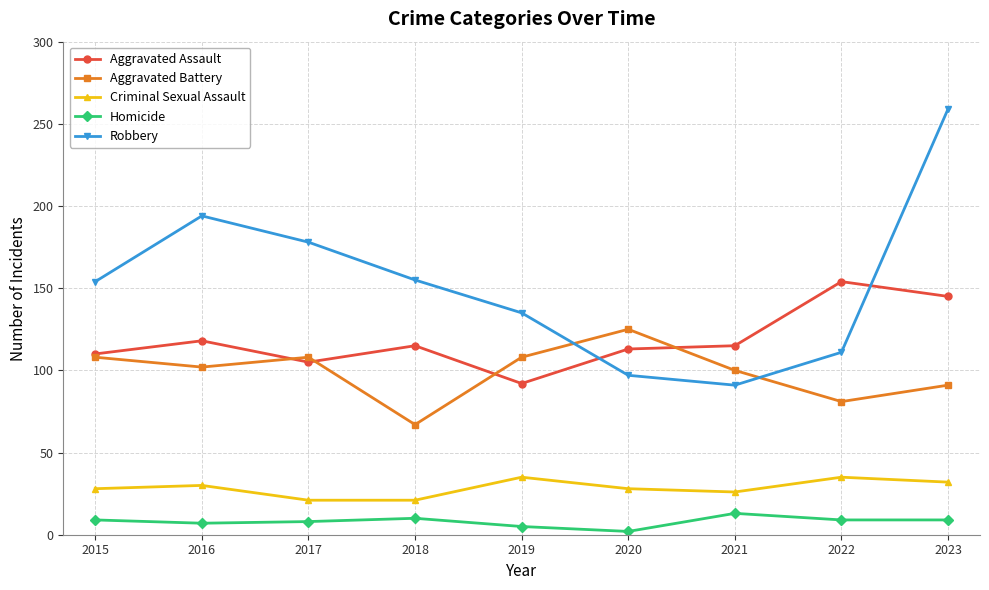

At which category is the sum across all series the highest?

2023